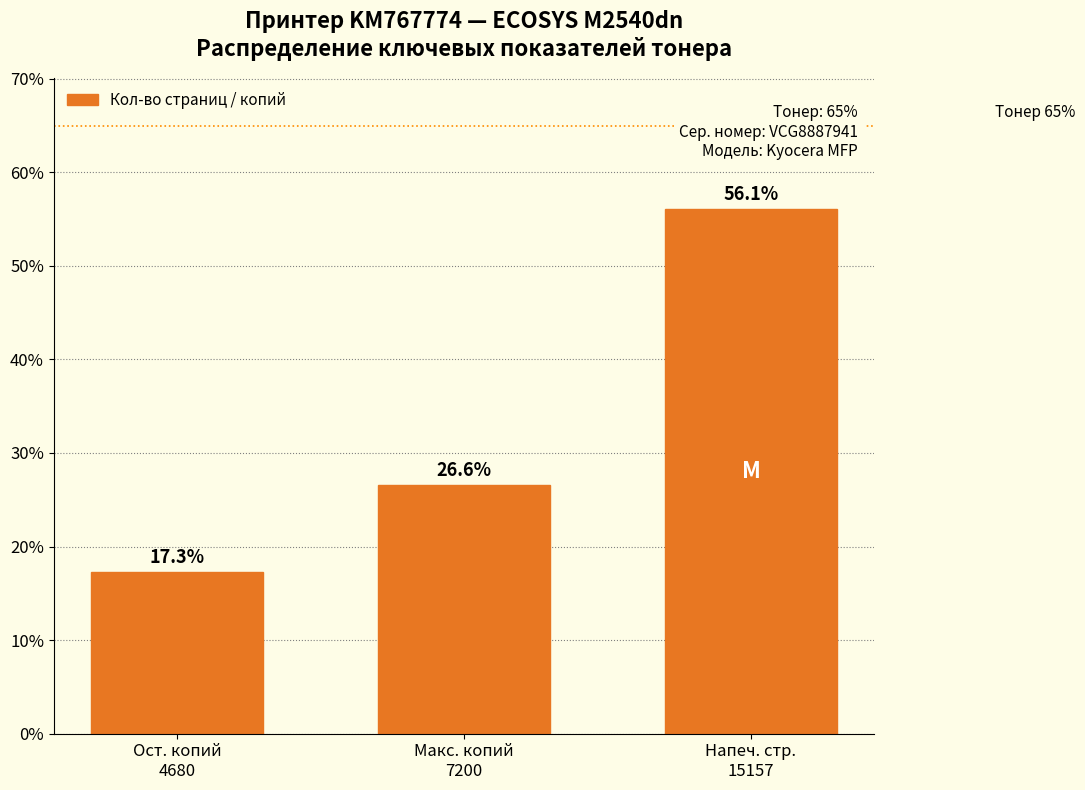

Reading left to right, transcribe all the data shown in this chart.

17.3	26.6	56.1